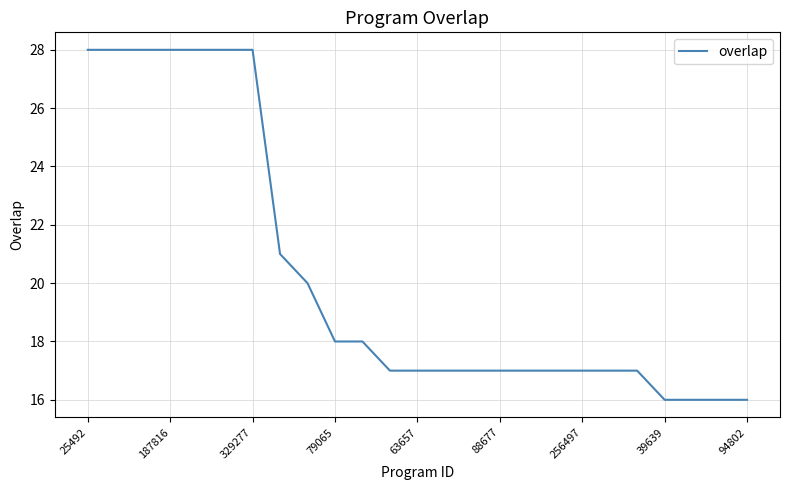

What is the sum of all values?

507